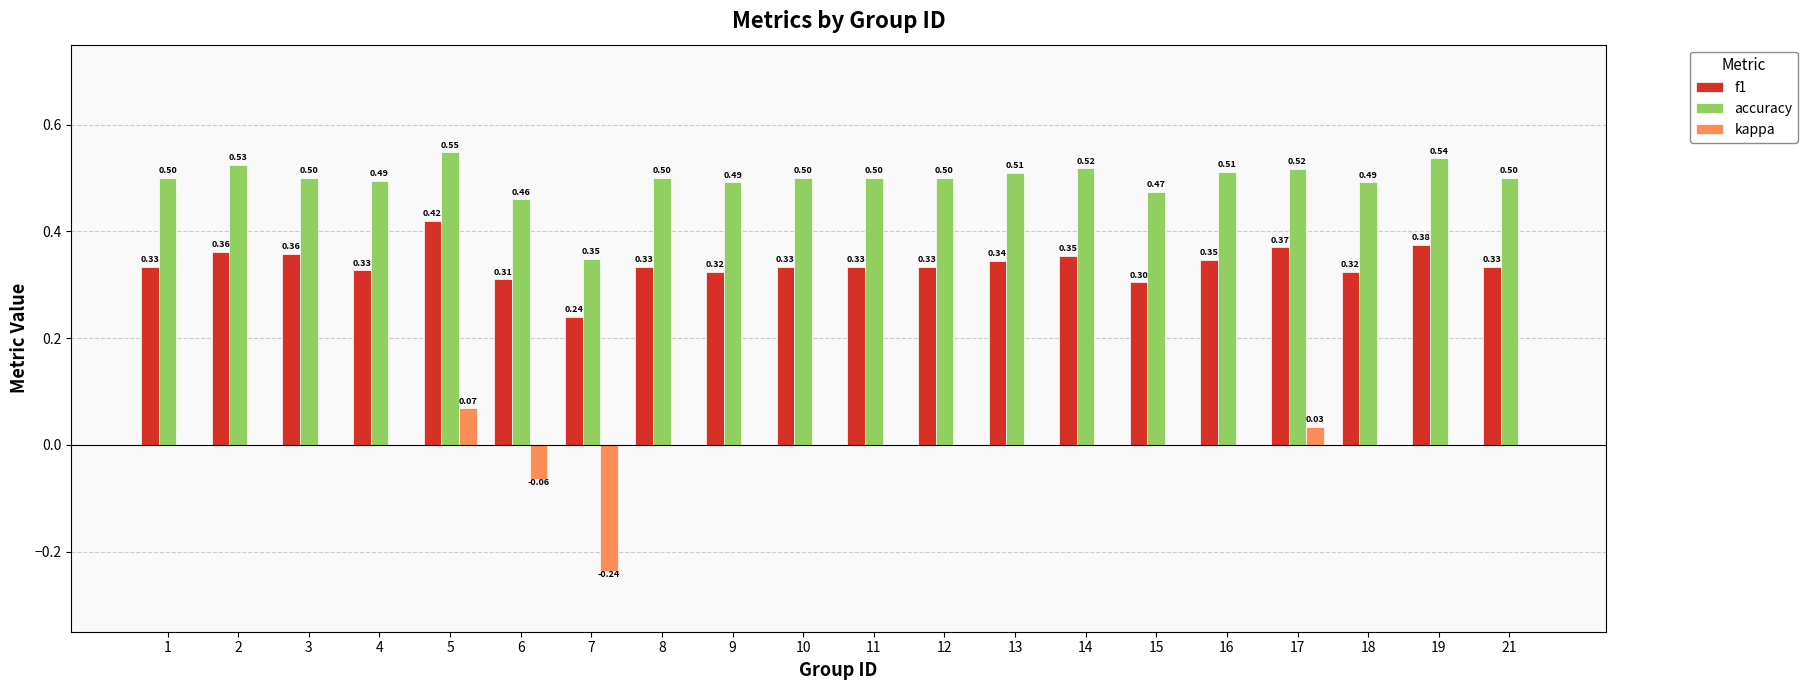

Which series has the largest total across all categories?

accuracy